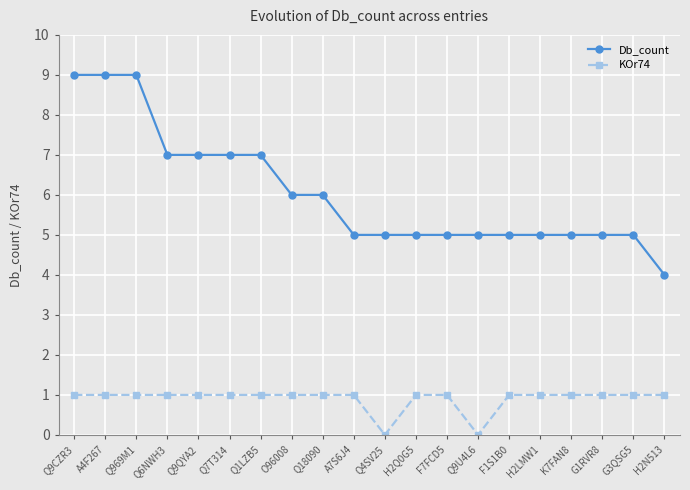

How many lines are shown in the chart?

2